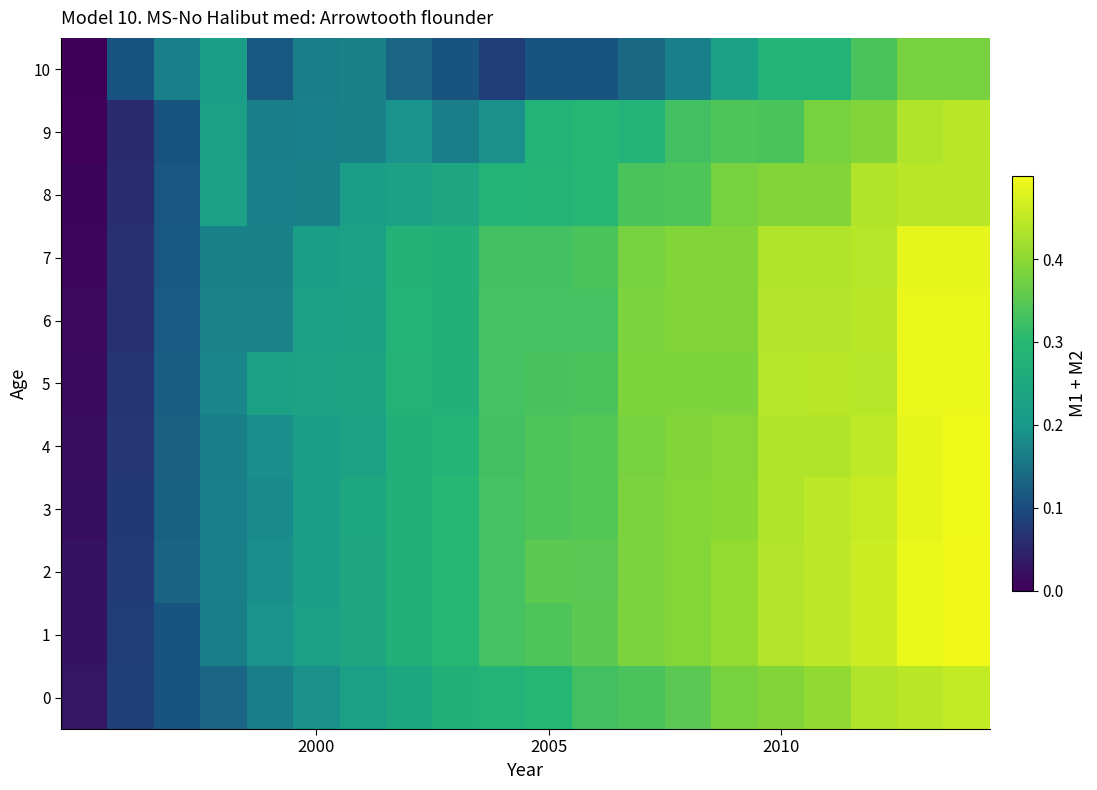

Reading left to right, transcribe all the data shown in this chart.

0: 0.0	0.1	0.1	0.1	0.2	0.2	0.2	0.2	0.3	0.3	0.3	0.3	0.3	0.4	0.4	0.4	0.4	0.4	0.4	0.5
1: 0.0	0.1	0.1	0.2	0.2	0.2	0.2	0.3	0.3	0.3	0.3	0.4	0.4	0.4	0.4	0.4	0.4	0.5	0.5	0.5
2: 0.0	0.1	0.1	0.2	0.2	0.2	0.2	0.3	0.3	0.3	0.4	0.4	0.4	0.4	0.4	0.4	0.4	0.5	0.5	0.5
3: 0.0	0.1	0.1	0.2	0.2	0.2	0.2	0.3	0.3	0.3	0.3	0.3	0.4	0.4	0.4	0.4	0.4	0.5	0.5	0.5
4: 0.0	0.1	0.1	0.2	0.2	0.2	0.2	0.3	0.3	0.3	0.3	0.3	0.4	0.4	0.4	0.4	0.4	0.4	0.5	0.5
5: 0.0	0.1	0.1	0.2	0.2	0.2	0.2	0.3	0.3	0.3	0.3	0.3	0.4	0.4	0.4	0.4	0.4	0.4	0.5	0.5
6: 0.0	0.1	0.1	0.2	0.2	0.2	0.2	0.3	0.3	0.3	0.3	0.3	0.4	0.4	0.4	0.4	0.4	0.4	0.5	0.5
7: 0.0	0.1	0.1	0.2	0.2	0.2	0.2	0.3	0.3	0.3	0.3	0.3	0.4	0.4	0.4	0.4	0.4	0.4	0.5	0.5
8: 0.0	0.1	0.1	0.2	0.2	0.2	0.2	0.2	0.2	0.3	0.3	0.3	0.3	0.3	0.4	0.4	0.4	0.4	0.4	0.4
9: 0.0	0.1	0.1	0.2	0.2	0.2	0.2	0.2	0.2	0.2	0.3	0.3	0.3	0.3	0.3	0.3	0.4	0.4	0.4	0.4
10: 0.0	0.1	0.2	0.2	0.1	0.2	0.2	0.1	0.1	0.1	0.1	0.1	0.1	0.2	0.2	0.3	0.3	0.3	0.4	0.4